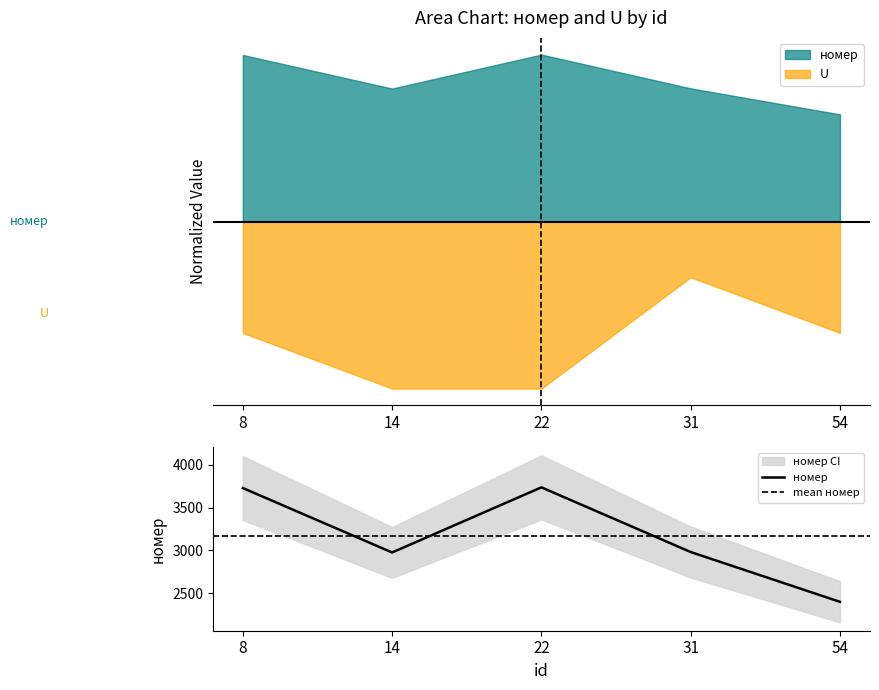

Rank the categories by value from highest to lowest.

22, 8, 31, 14, 54